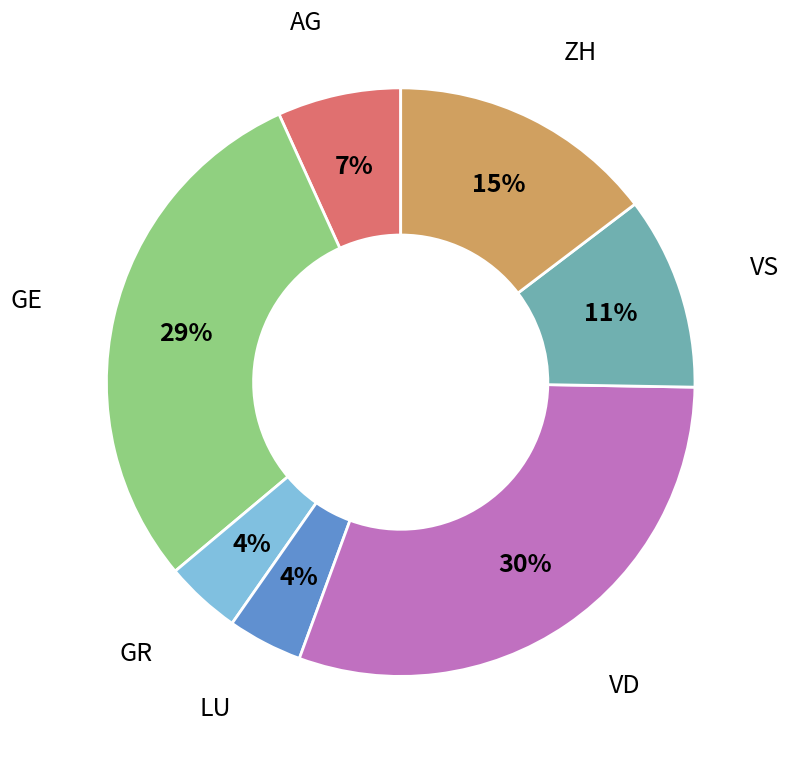

Is there a majority slice in this chart?

No